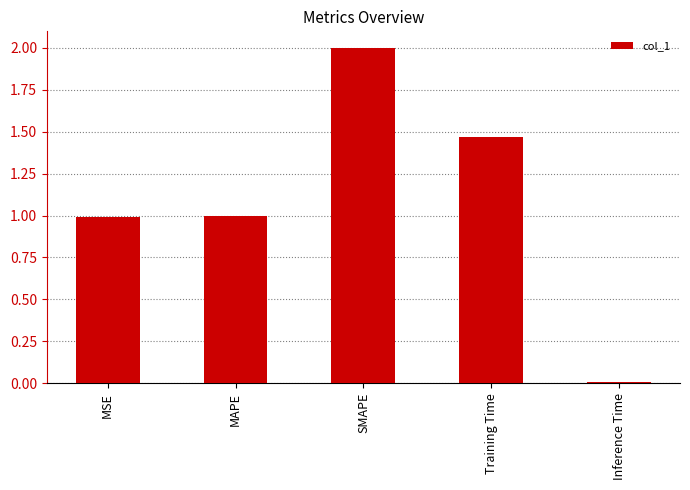

Is it true that the value at Inference Time is 0.0?

True